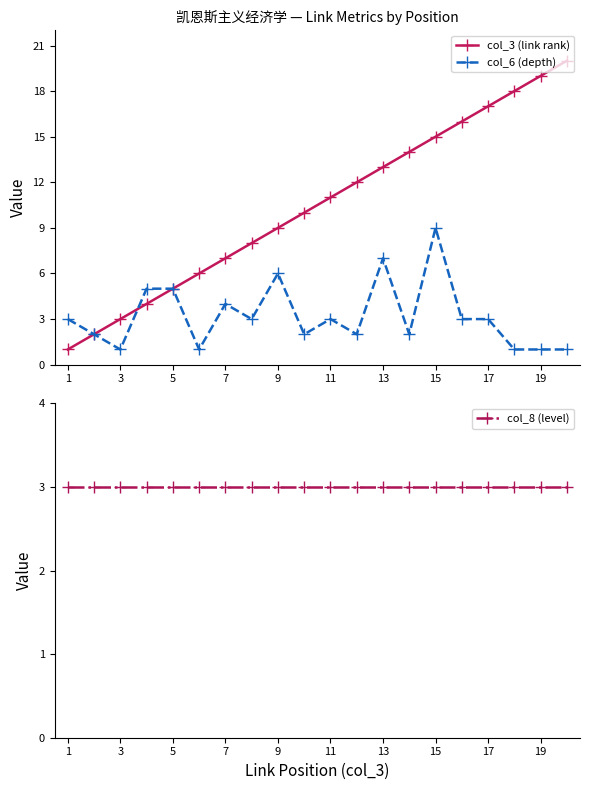

Reading right to left, extract all data points from this chart.

col_3 (link rank): 20	19	18	17	16	15	14	13	12	11	10	9	8	7	6	5	4	3	2	1
col_6 (depth): 1	1	1	3	3	9	2	7	2	3	2	6	3	4	1	5	5	1	2	3
col_8 (level): 3	3	3	3	3	3	3	3	3	3	3	3	3	3	3	3	3	3	3	3